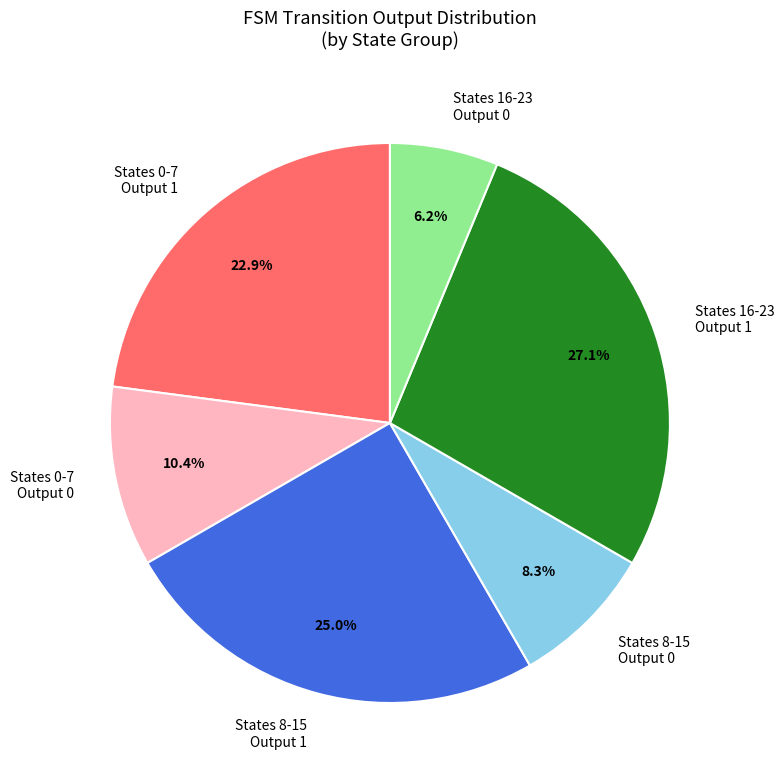

Which has a higher value, States 16-23 Output 1 or States 0-7 Output 1?

States 16-23 Output 1